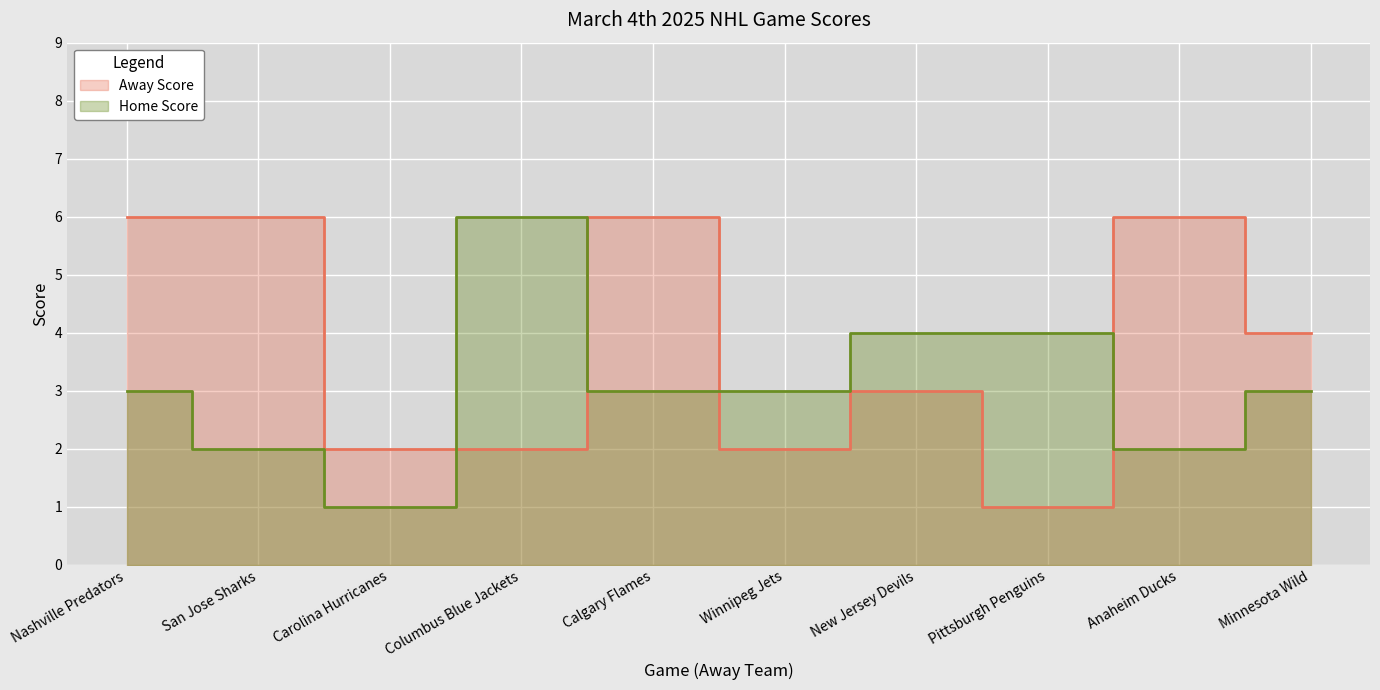

What is the label of the 3rd point from the left?

Carolina Hurricanes